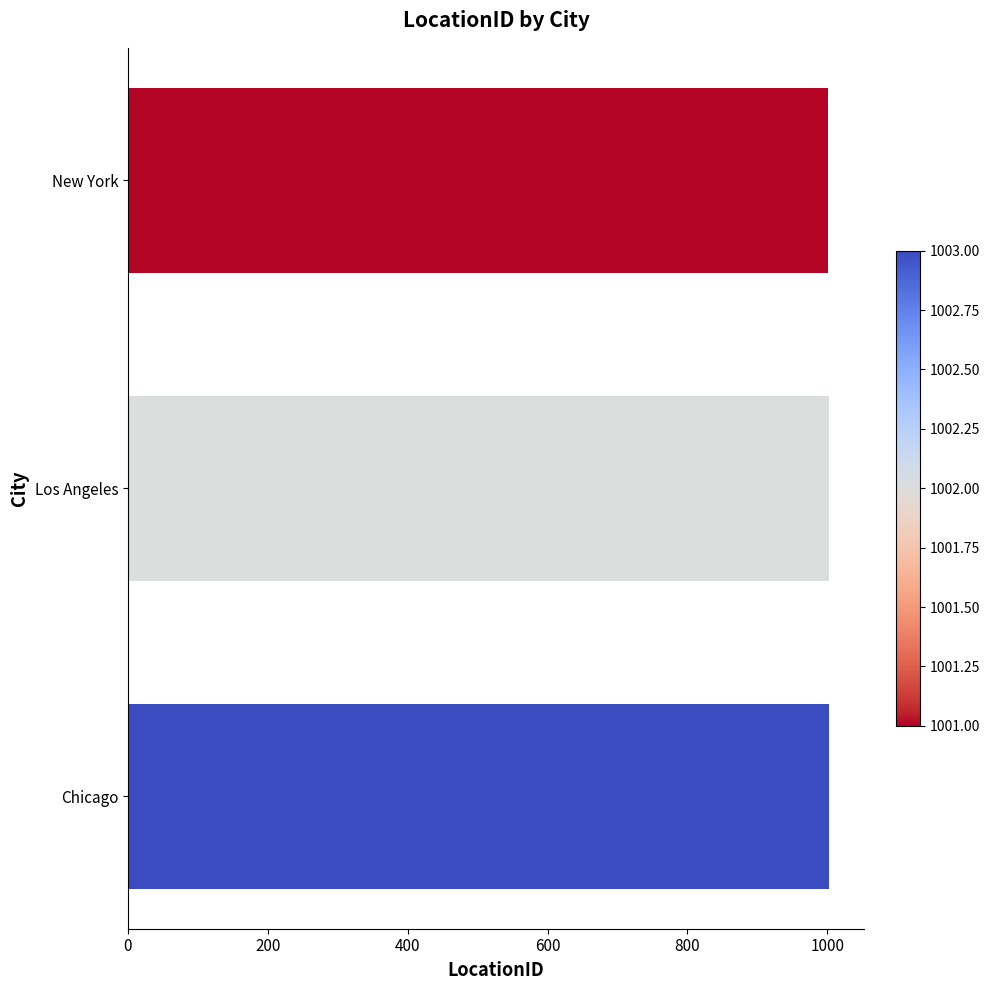

What is the label of the 3rd bar from the top?

Chicago